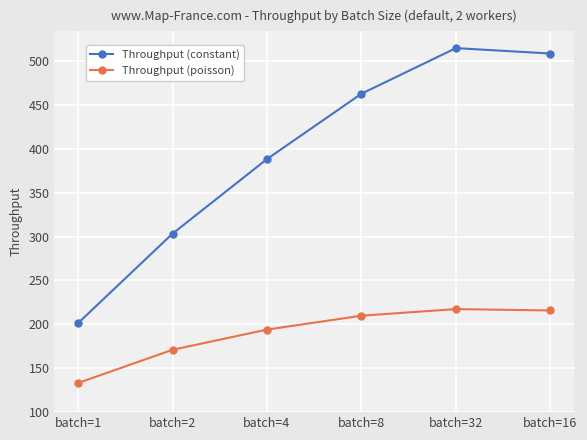

Which category has the highest value across all series?

batch=32